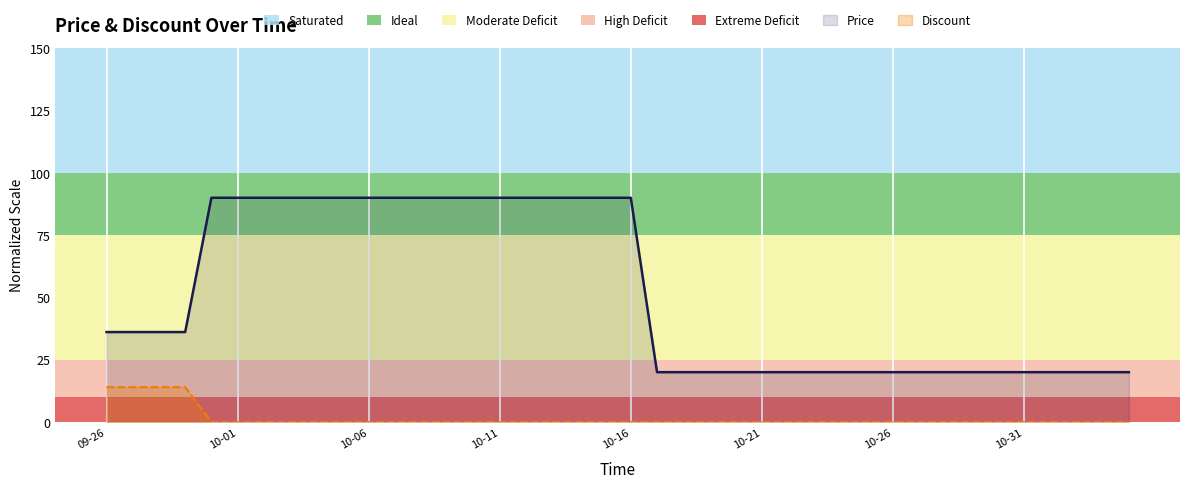

How many values in the Price series exceed 36?

21